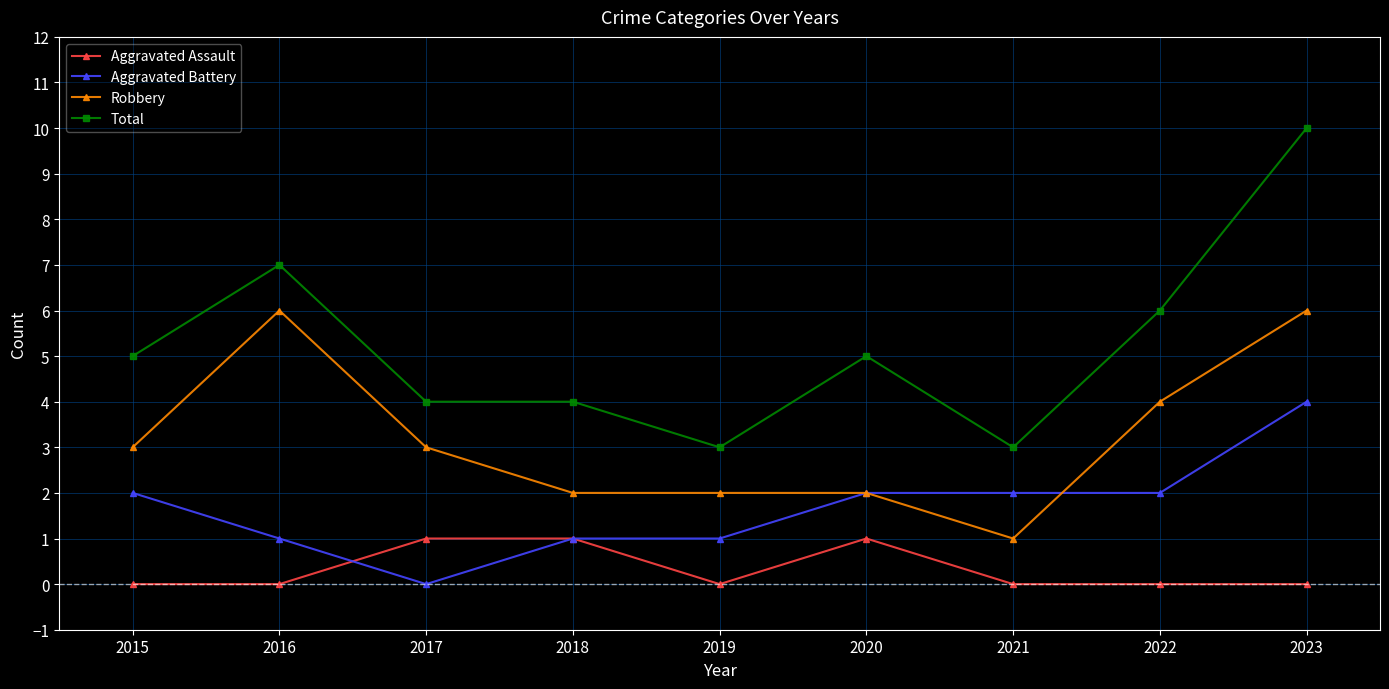

What is the total value across all series at 2023?

20